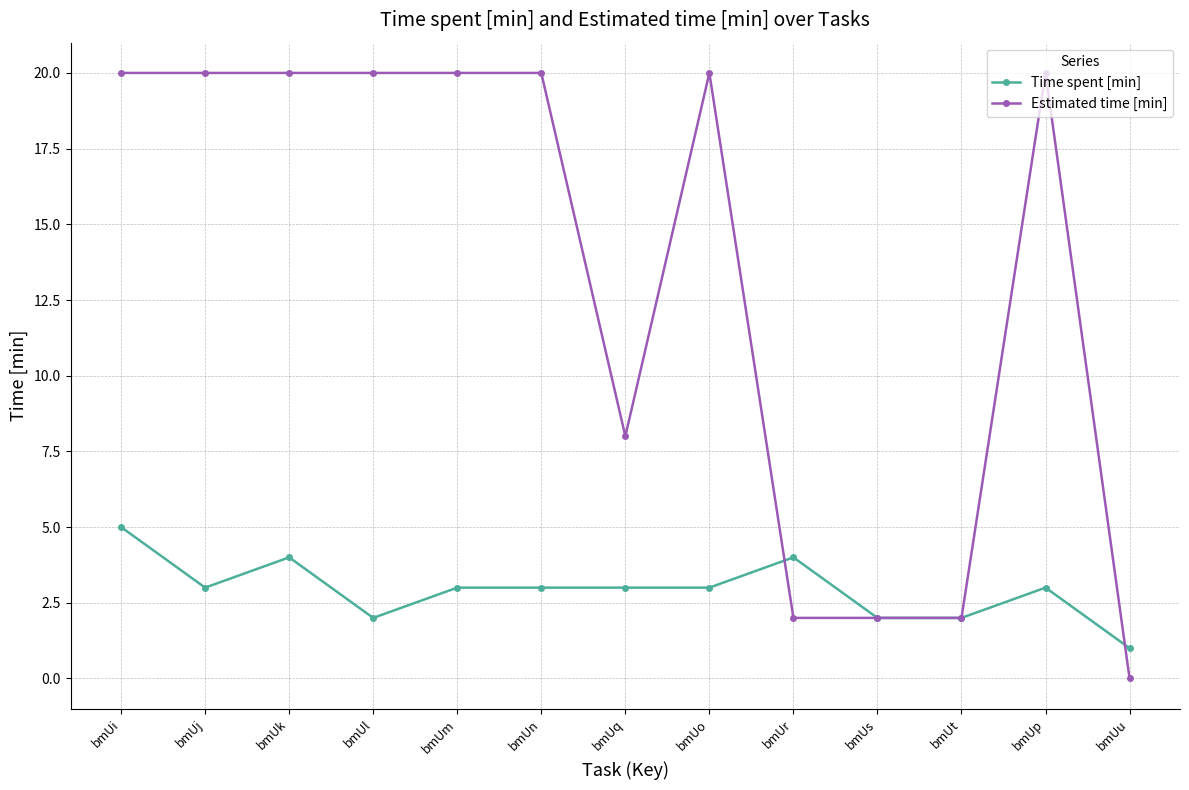

Where is the first local minimum for Time spent [min]?

bmUj